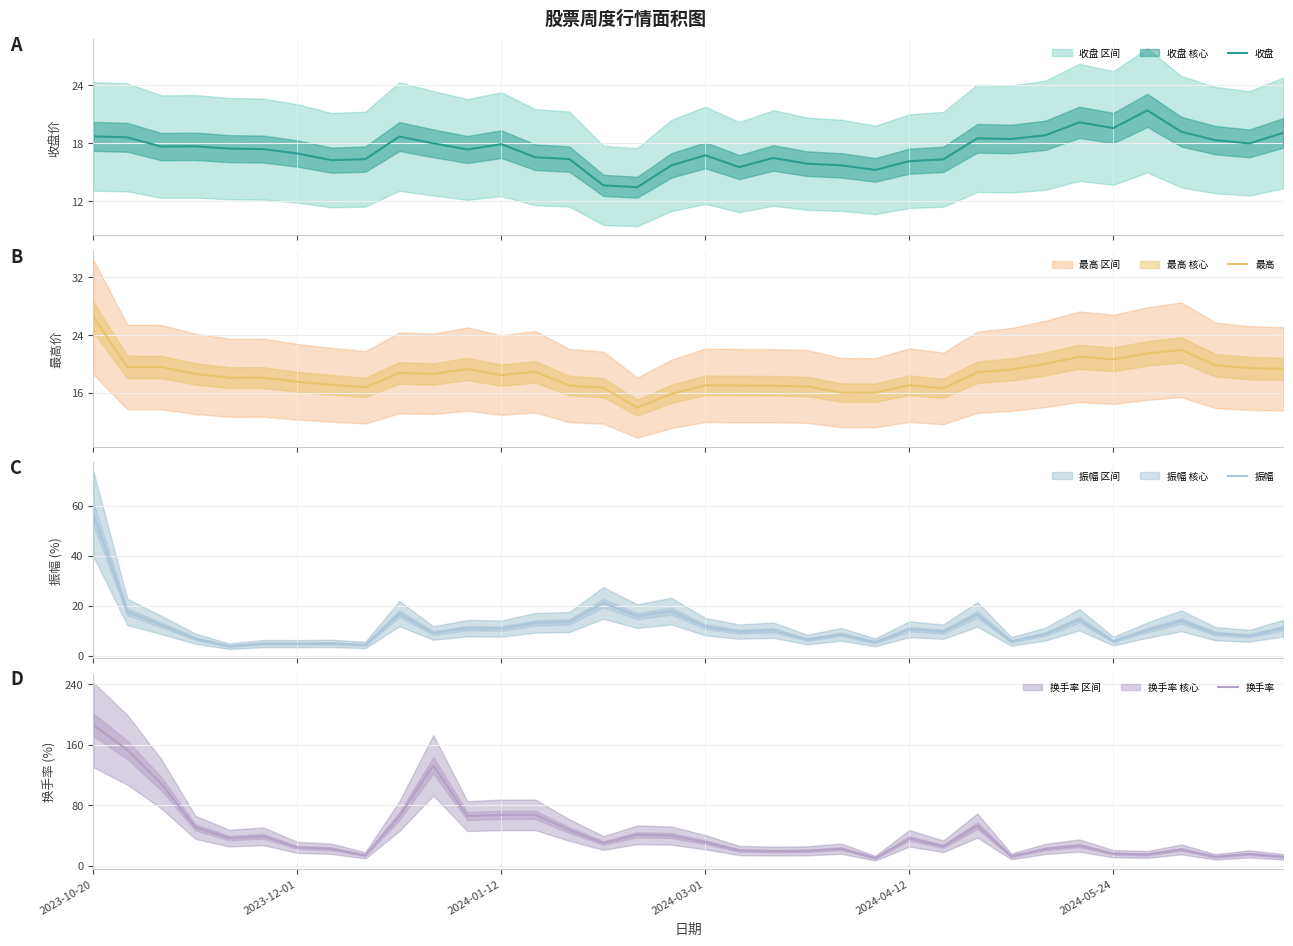

Which series has the widest spread of values?

换手率